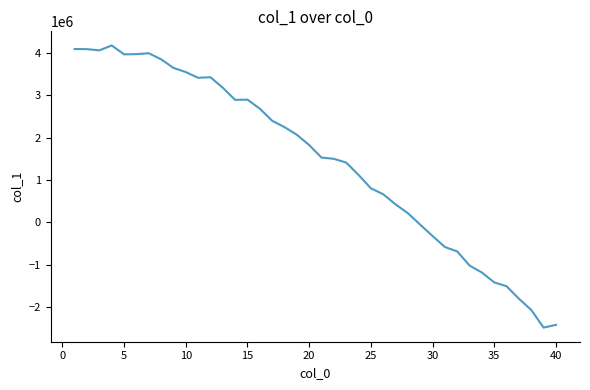

What is the difference between the maximum and minimum values?

6665401.5